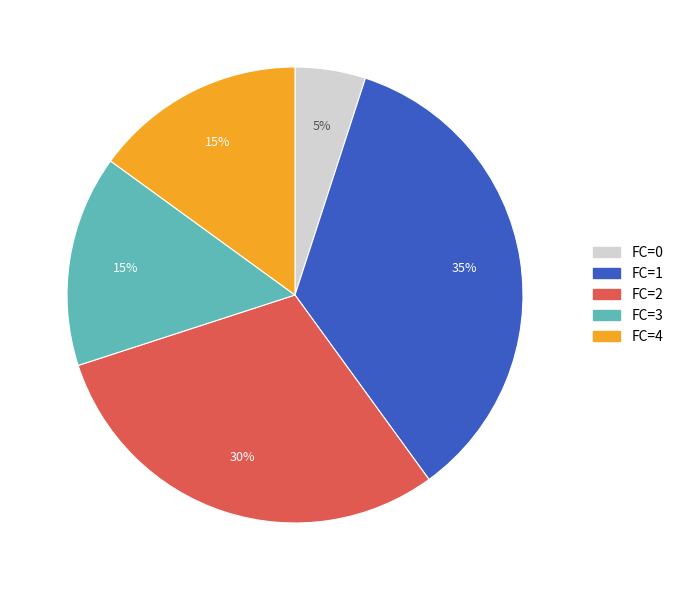

Is there a majority slice in this chart?

No